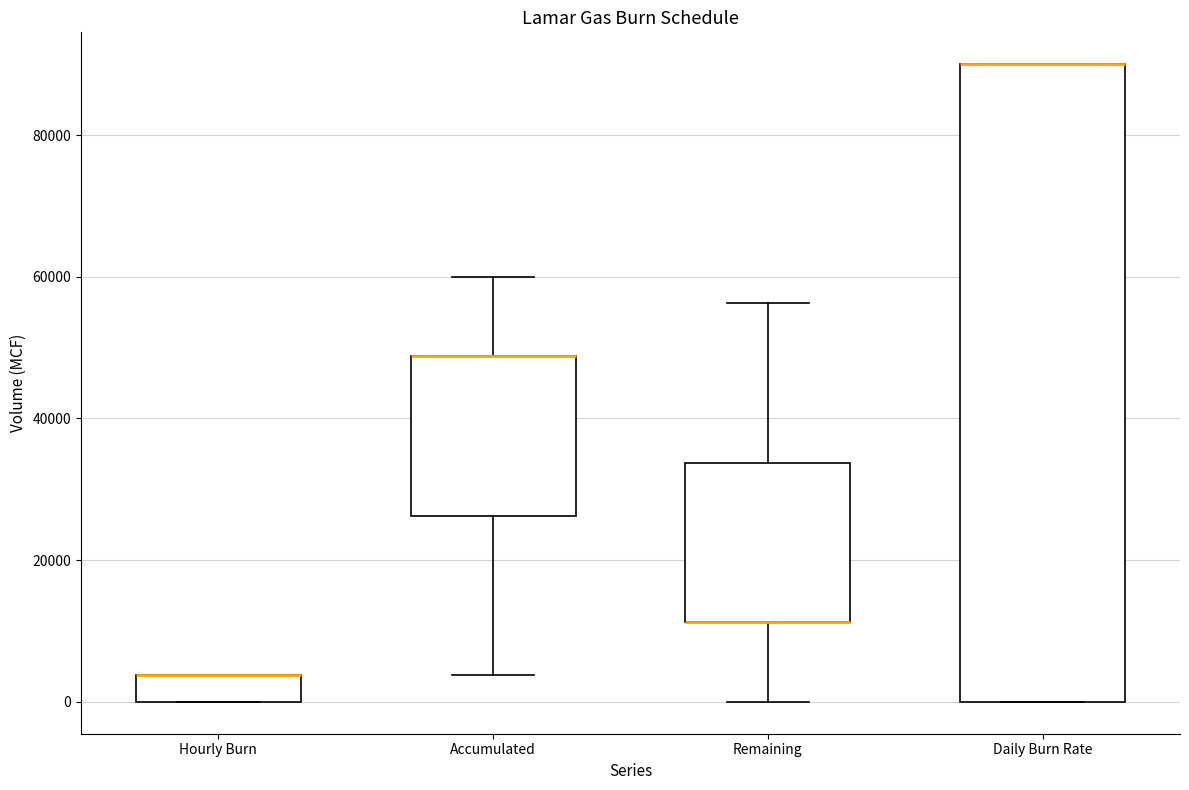

Reading left to right, transcribe this box plot: for each box, give where its median line is, the range the box spans, and where its two whiskers end, as read against the y-axis. The values are not printed on the chart, so give them approximately, as read against the axis.

Hourly Burn: median 4000 (drawn on the box's upper edge), box 0 to 4000, whiskers 0 to 4000
Accumulated: median 48000 (drawn on the box's upper edge), box 26000 to 48000, whiskers 4000 to 60000
Remaining: median 12000 (drawn on the box's lower edge), box 12000 to 34000, whiskers 0 to 56000
Daily Burn Rate: median 90000 (drawn on the box's upper edge), box 0 to 90000, whiskers 0 to 90000